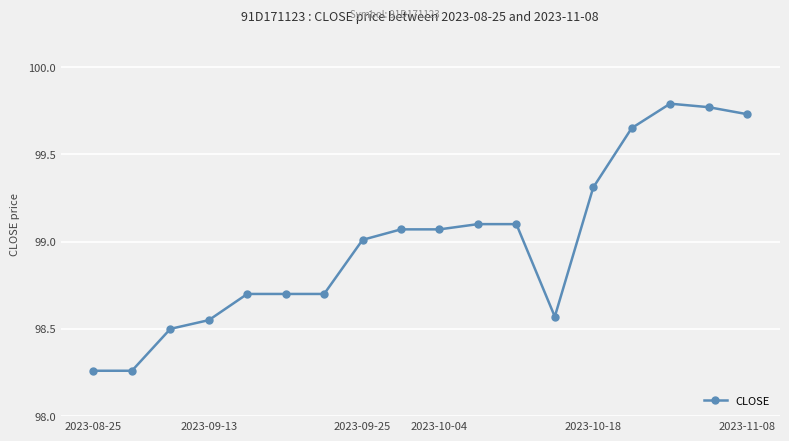

What is the difference between the maximum and minimum values?

1.5